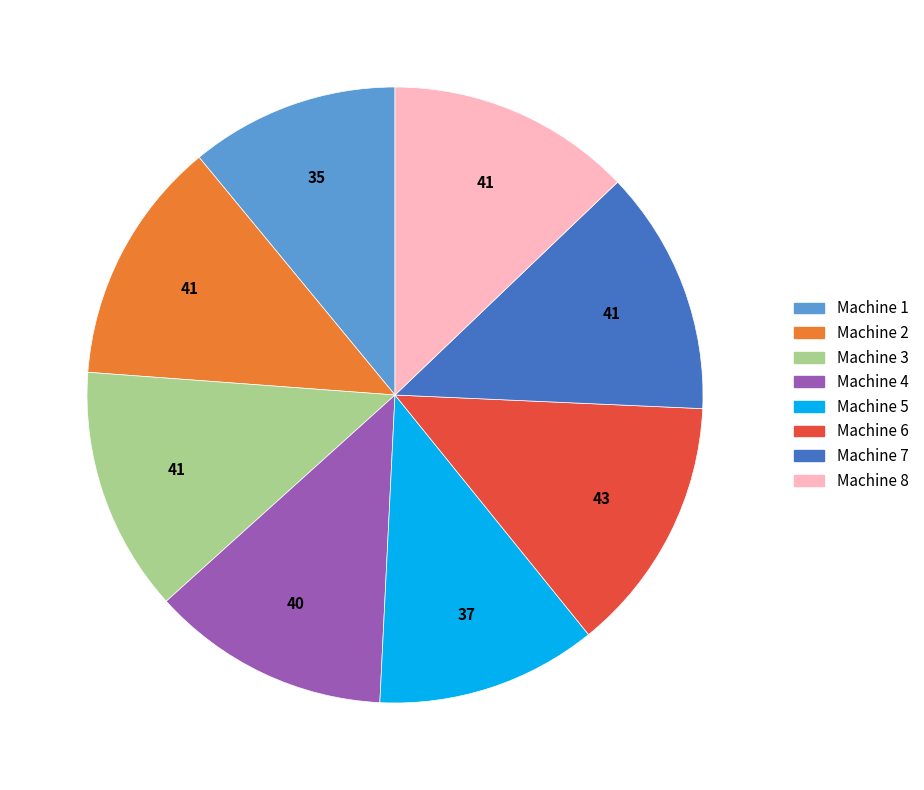

Do Machine 2 and Machine 6 together represent more than half of the pie?

No